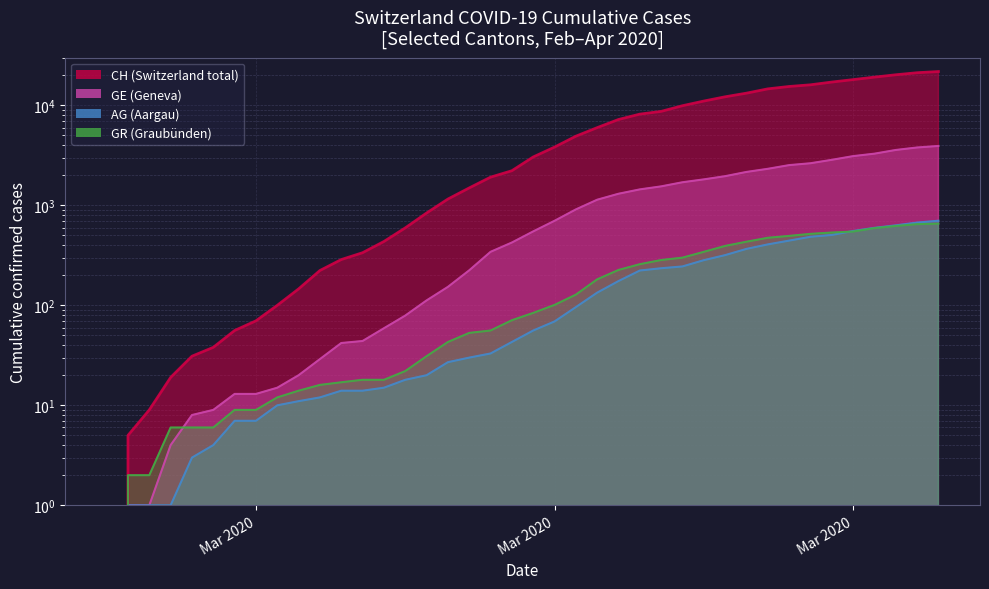

True or false: AG has a value of 444 at 2020-03-28.

True